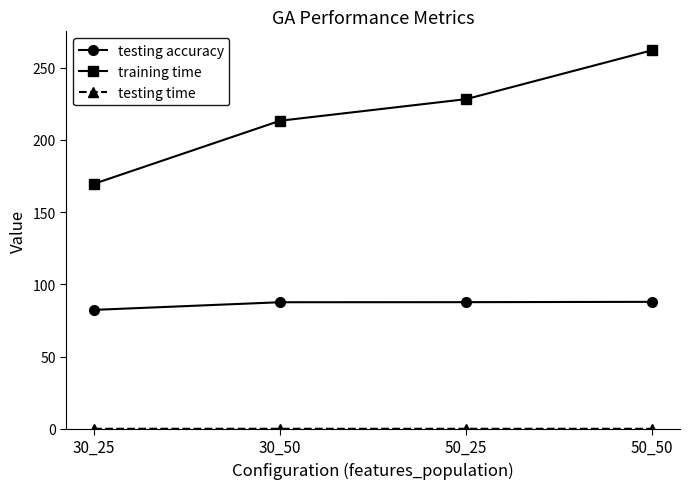

Is it true that training time equals 363.6 at 30_50?

False